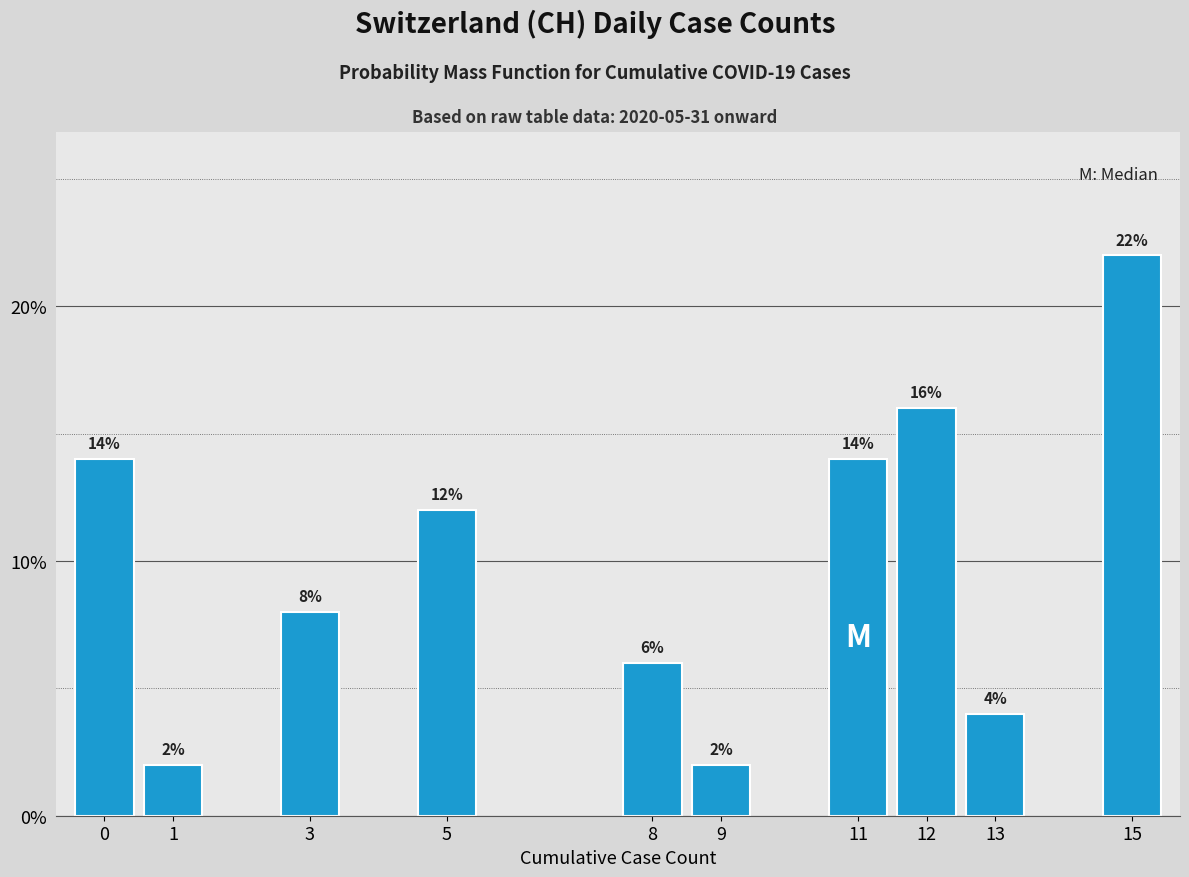

Reading left to right, extract all data points from this chart.

14.0	2.0	8.0	12.0	6.0	2.0	14.0	16.0	4.0	22.0